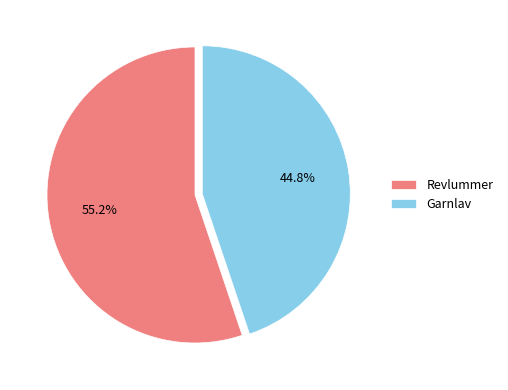

To the nearest percent, what is the combined percentage of Garnlav and Revlummer?

100%